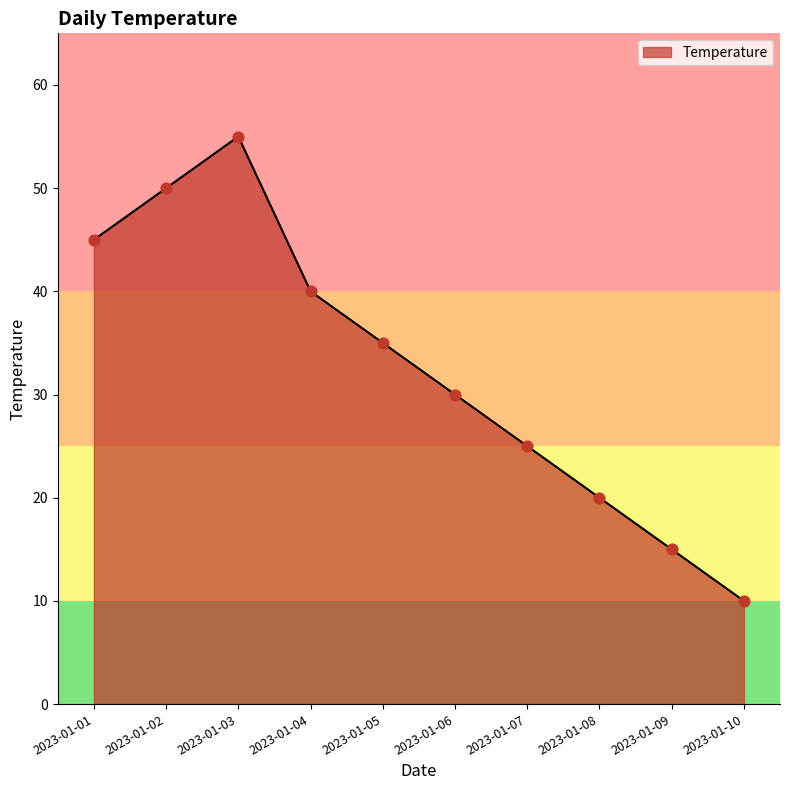

Approximately how many times larger is the value at 2023-01-01 compared to 2023-01-07?

1.8